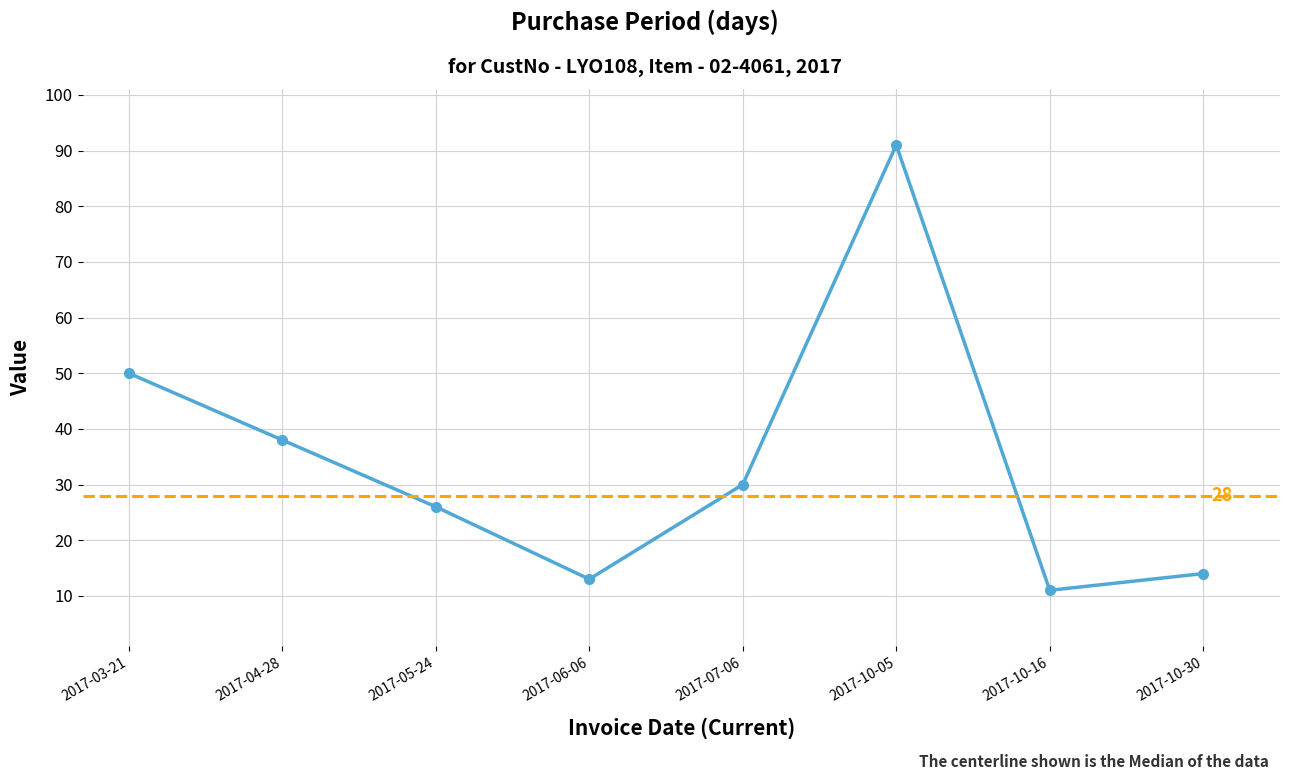

True or false: the data has more than 2 interior local peaks.

False